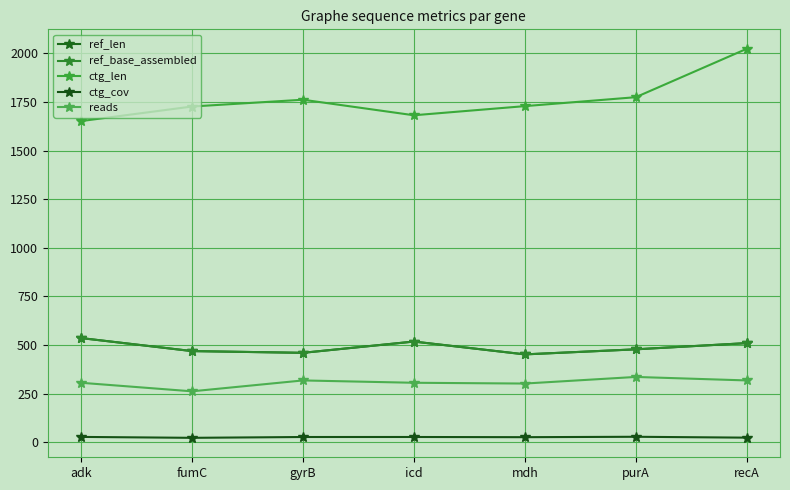

The value of reads at fumC is 262.0. True or false?

True